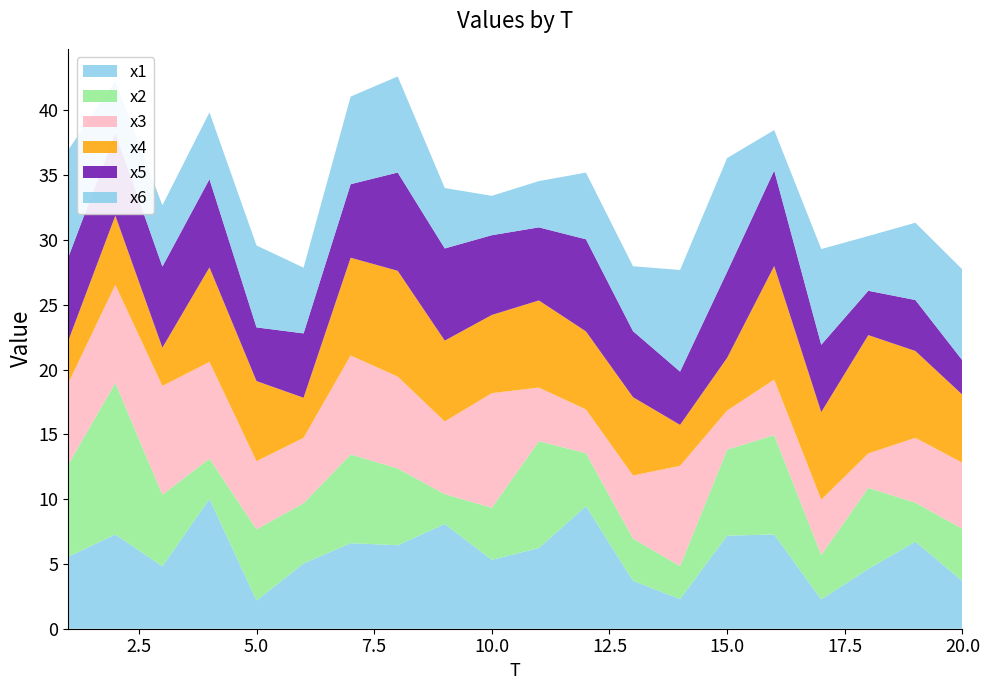

Reading left to right, list all the values displayed in this chart.

x1: 5.6	7.3	4.8	10.0	2.2	5.0	6.6	6.4	8.1	5.3	6.2	9.5	3.7	2.3	7.2	7.3	2.3	4.6	6.7	3.7
x2: 7.1	11.7	5.5	3.1	5.5	4.6	6.8	5.9	2.3	4.0	8.2	4.1	3.3	2.5	6.6	7.7	3.4	6.2	3.0	4.0
x3: 6.3	7.6	8.4	7.5	5.2	5.0	7.6	7.1	5.6	8.8	4.1	3.4	4.9	7.7	3.0	4.3	4.3	2.7	5.0	5.1
x4: 3.3	5.3	2.9	7.3	6.2	3.1	7.5	8.2	6.2	6.0	6.7	6.0	6.0	3.2	4.1	8.8	6.8	9.1	6.7	5.2
x5: 6.4	6.4	6.3	6.8	4.1	5.0	5.7	7.6	7.1	6.2	5.6	7.1	5.1	4.1	6.6	7.4	5.2	3.4	3.9	2.7
x6: 8.3	4.0	4.7	5.2	6.3	5.1	6.8	7.4	4.7	3.0	3.6	5.1	5.0	7.8	8.8	3.1	7.4	4.2	6.0	7.0